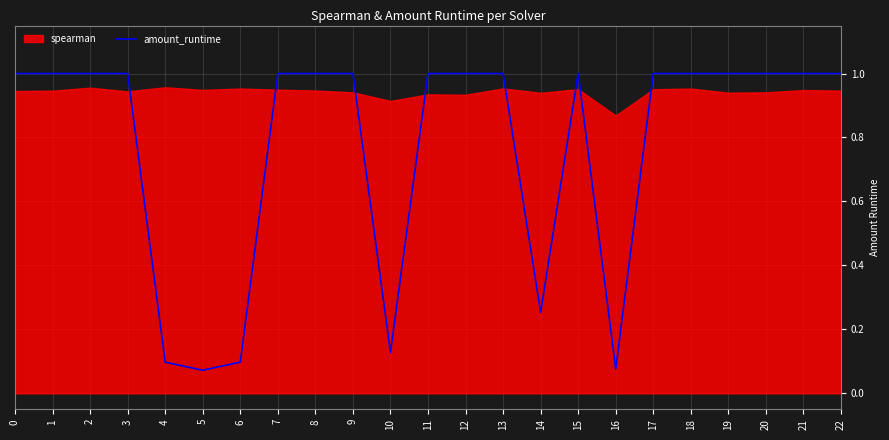

Approximately how many times larger is the value at 3 compared to 21?

1.0